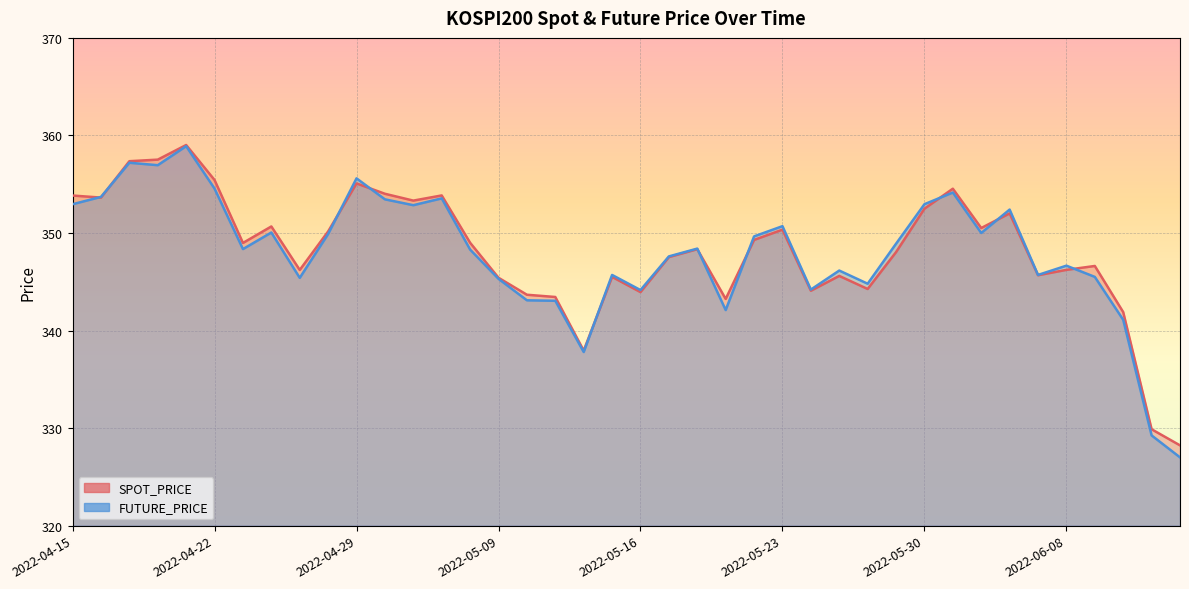

What is the greatest value displayed?

359.0